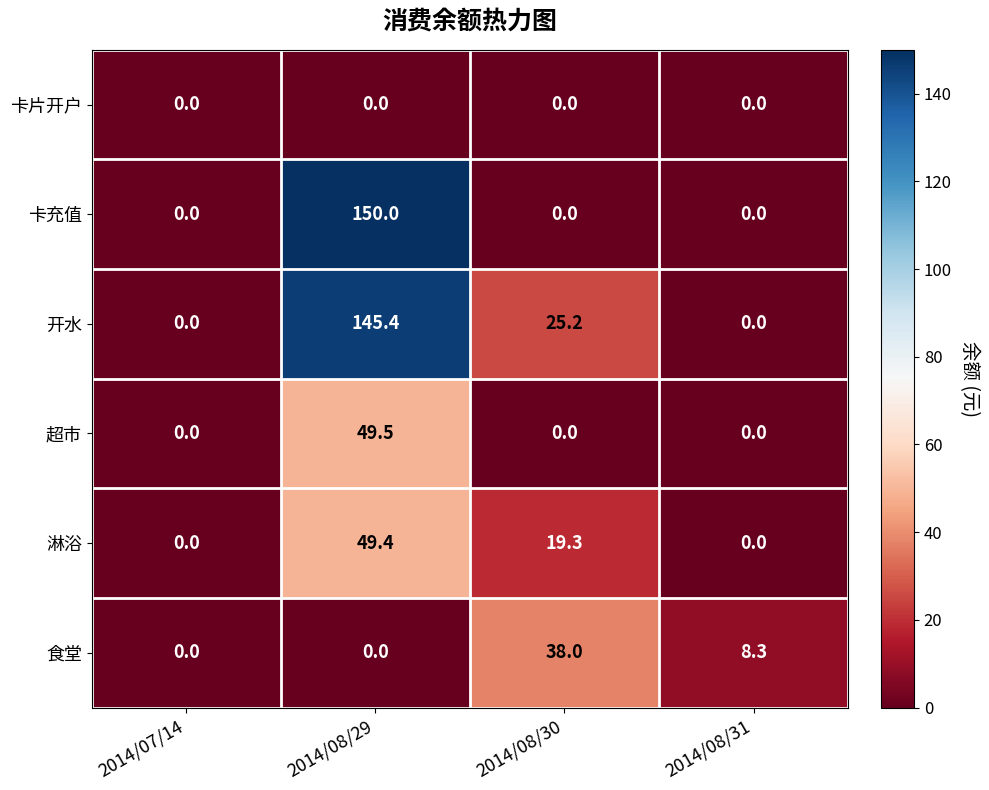

Read the 淋浴 value at 2014/08/30.

19.3